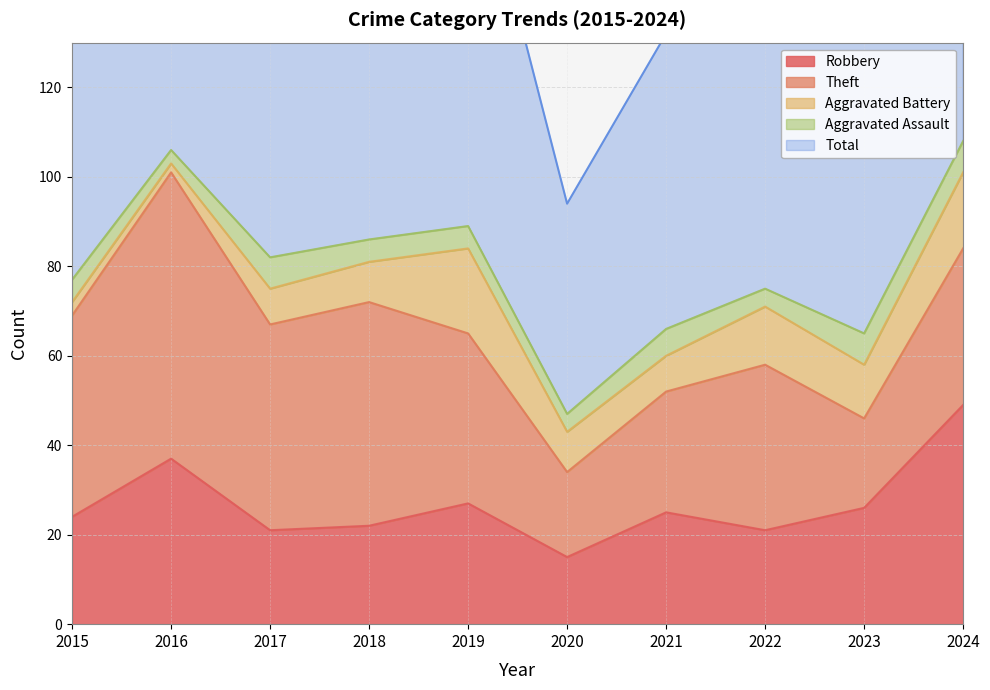

At which label does Aggravated Battery reach its minimum?

2016